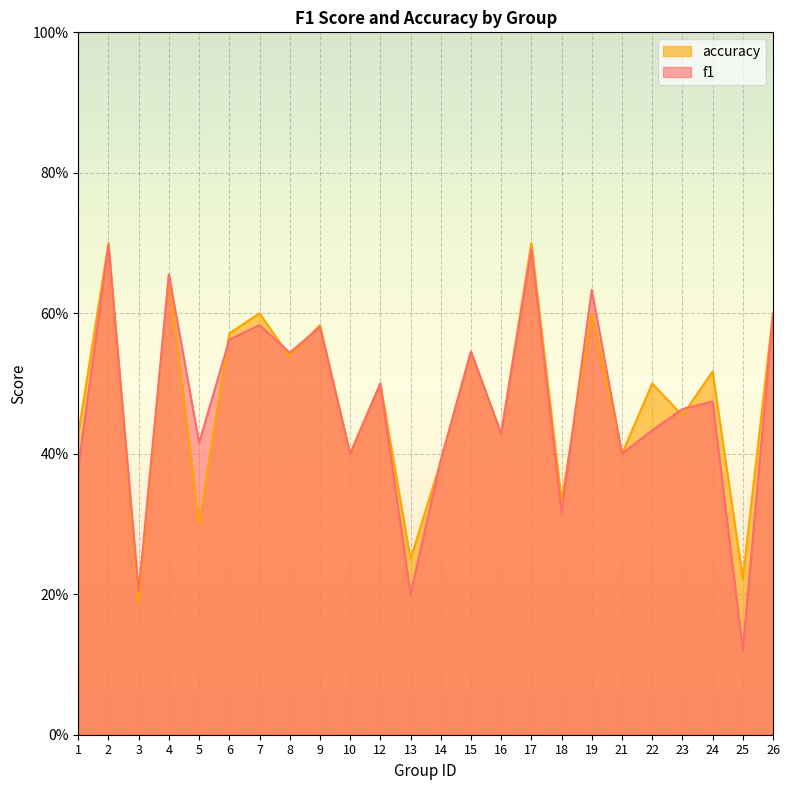

What is the value of the accuracy point at the 3rd from the left?

0.2